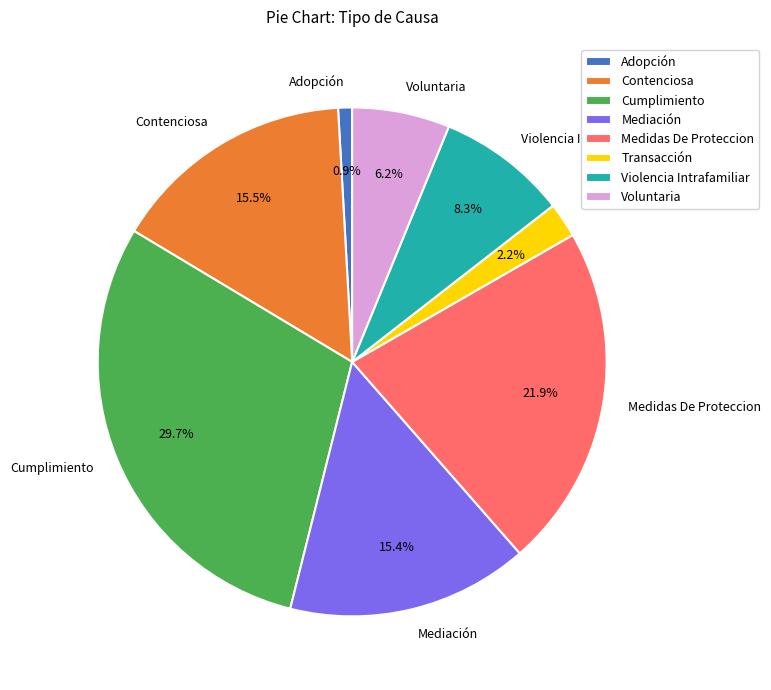

To the nearest percent, what portion does Mediación represent?

15%